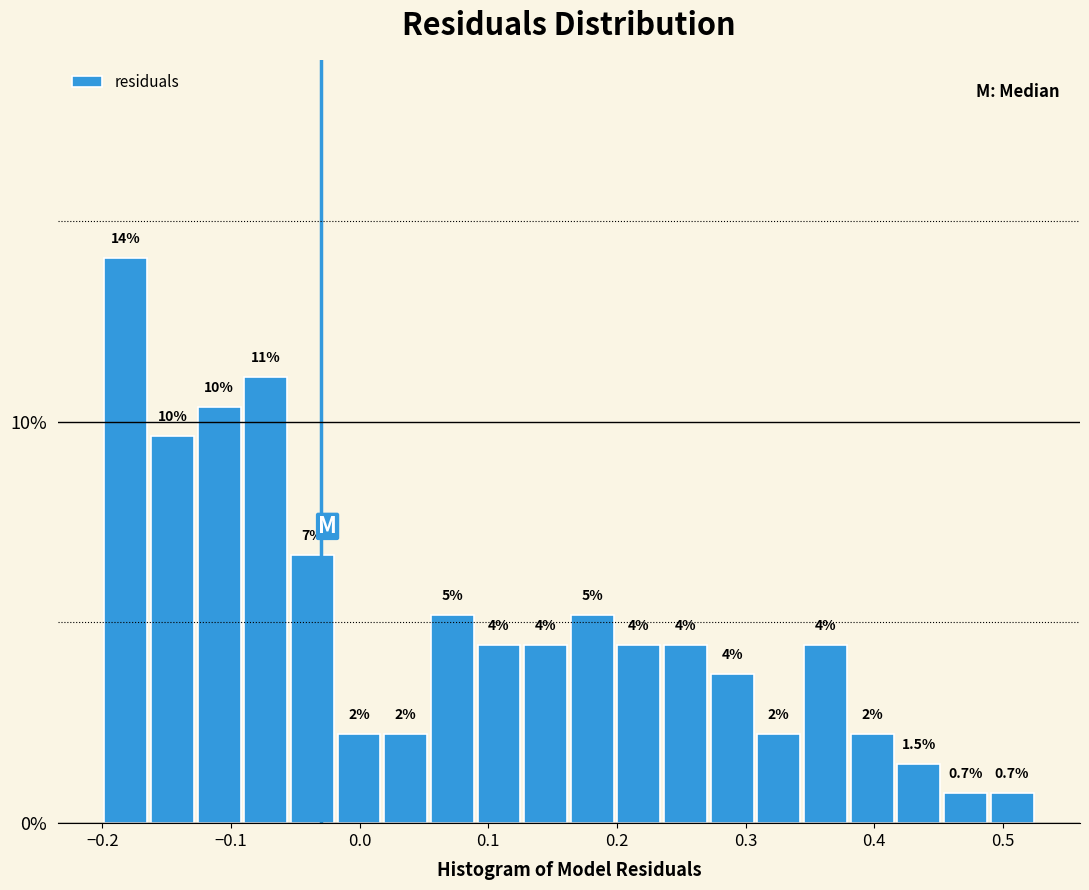

Around what value on the x-axis is the tallest bar? Give the approximate position of its centre, as read against the axis.

-0.18